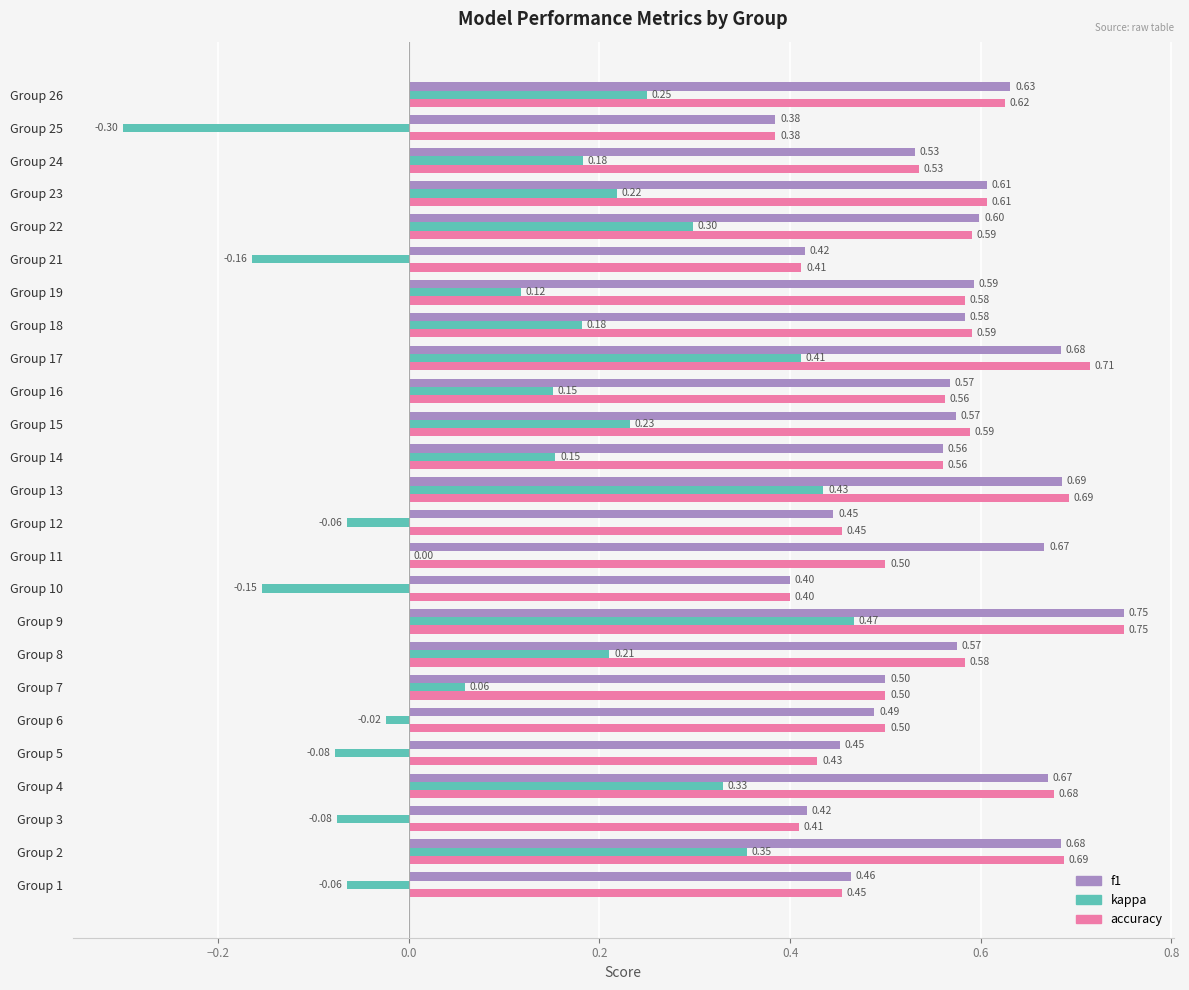

Which category has the highest value in the kappa series?

Group 9